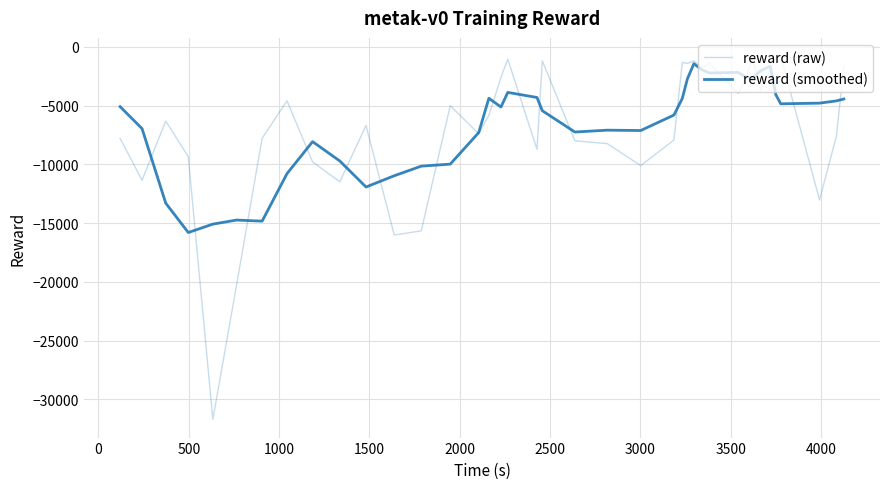

How many times do reward (smoothed) and reward (raw) cross each other?

19